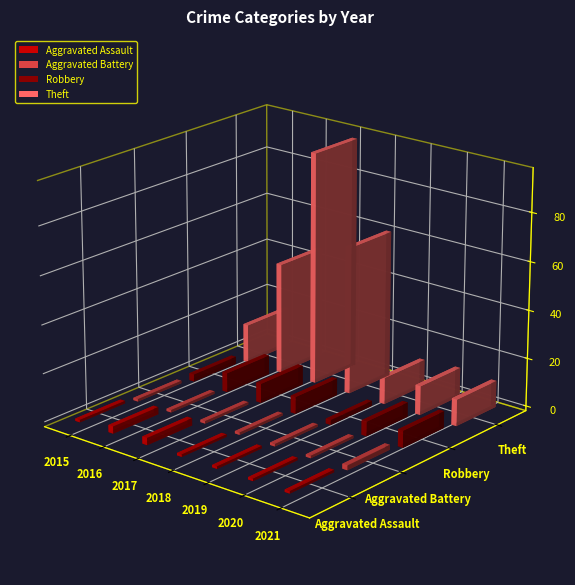

At how many categories does at least one series exceed 9?

7